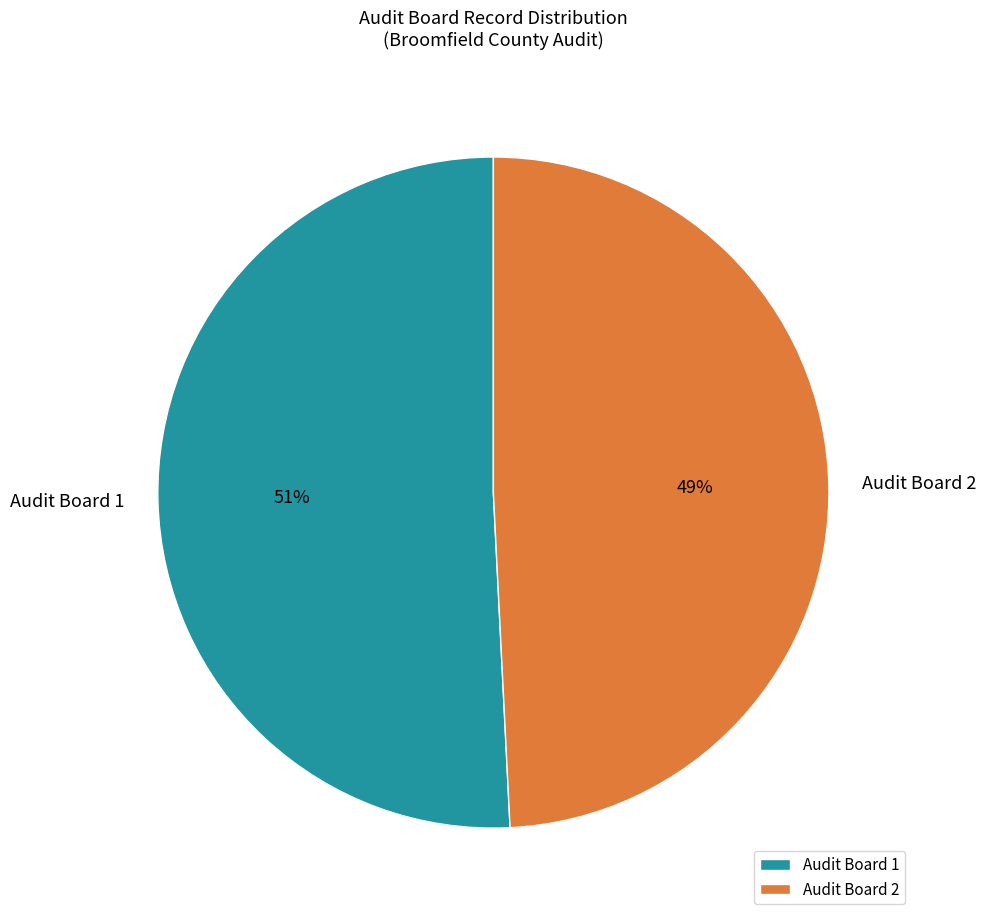

Rank the categories by value from highest to lowest.

Audit Board 1, Audit Board 2